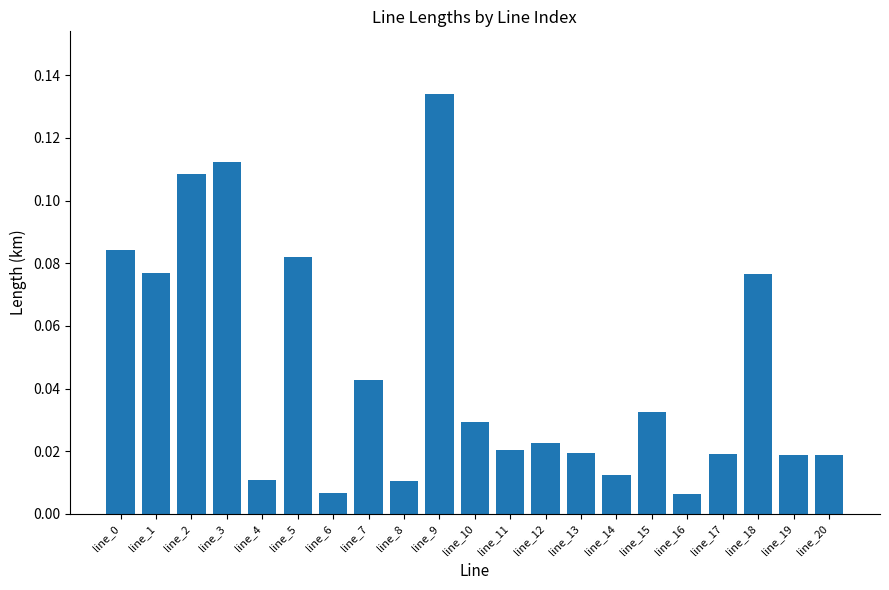

Count the number of categories in the chart.

21